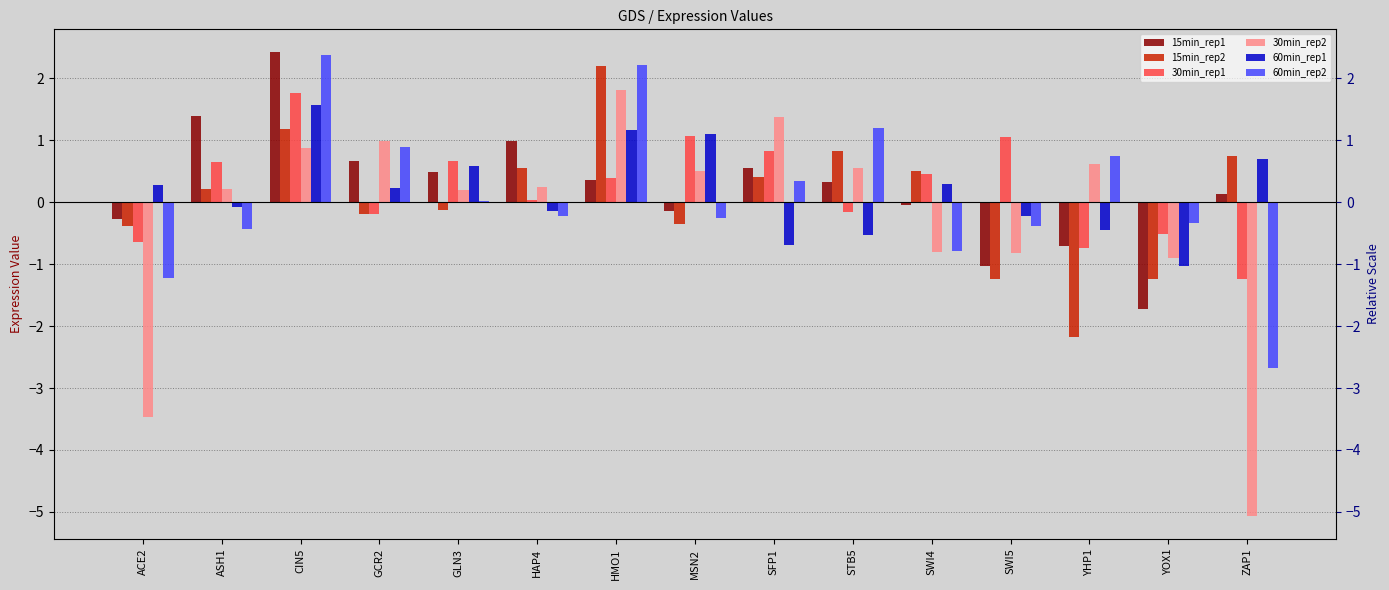

Which series has the largest range (max minus min)?

30min_rep2